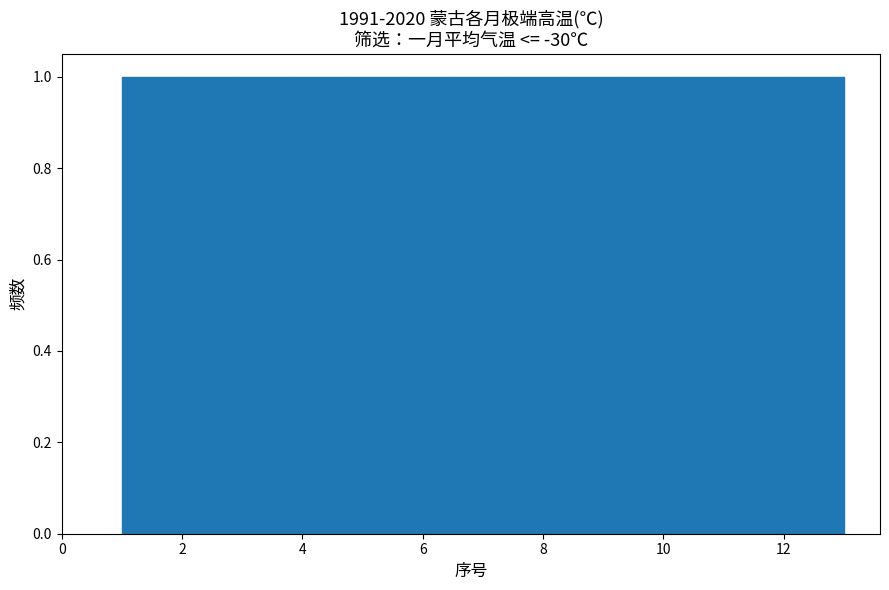

What is the height of the bar covering 3.8 to 4.6 on the x-axis? Neither the bar edges nor the heights are printed on the chart, so give them approximately, as read against the axes.

1